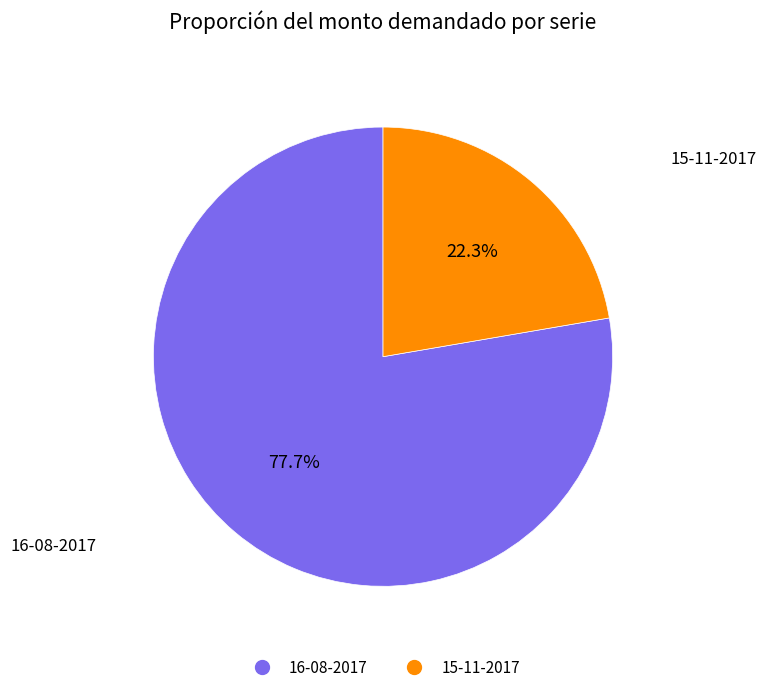

Is there any slice that represents more than half of the pie?

Yes